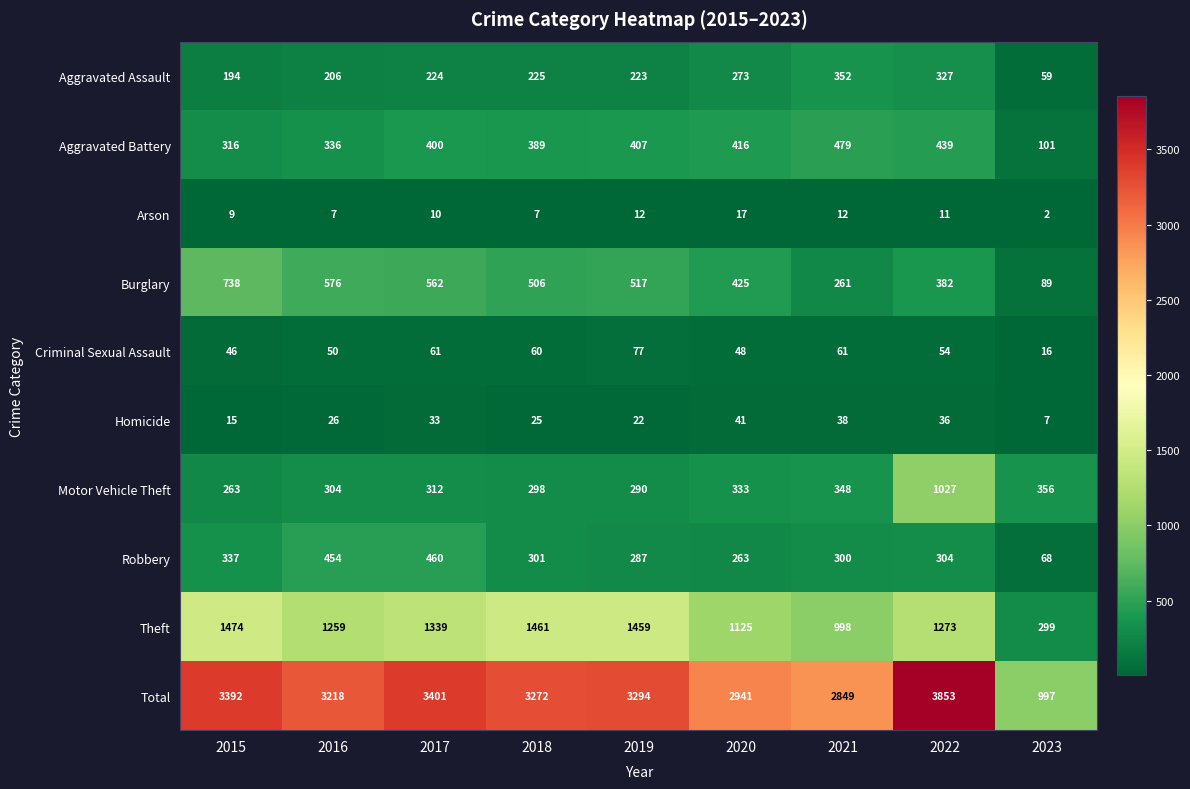

Count the number of categories in the chart.

9